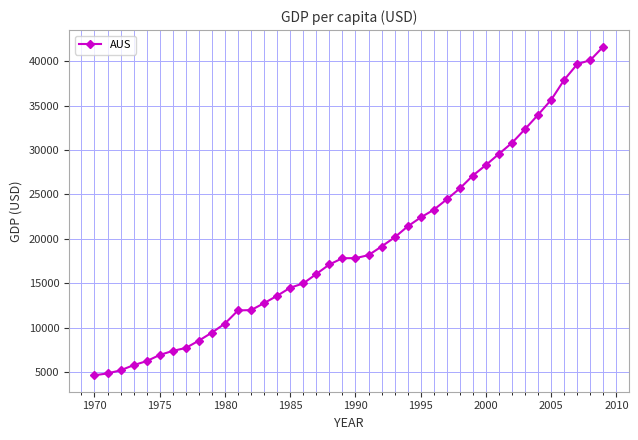

What is the sum of all values?

777520.4